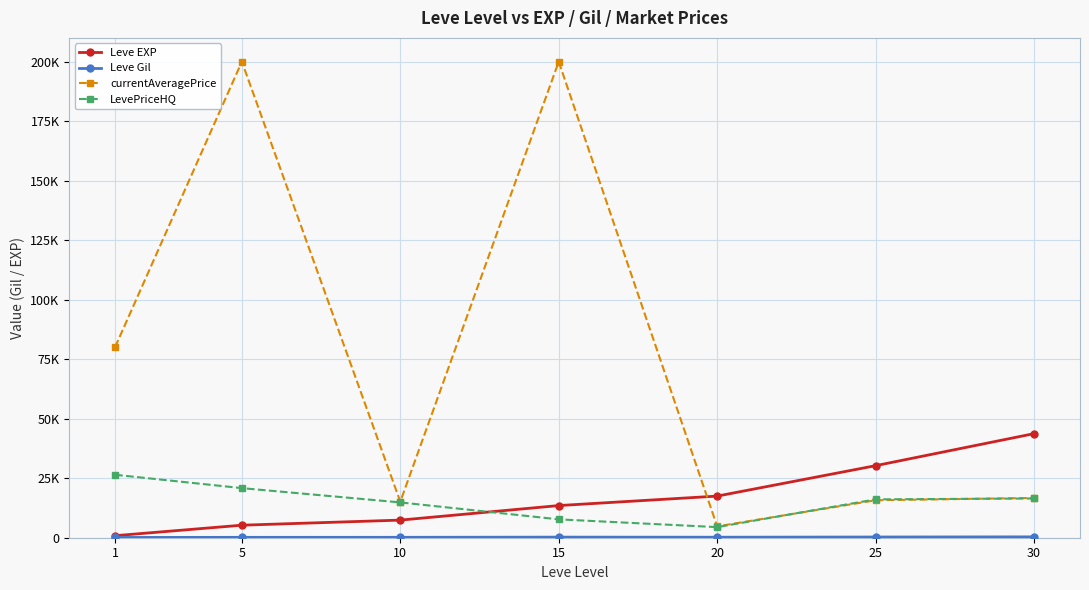

Does the chart have visible grid lines?

Yes